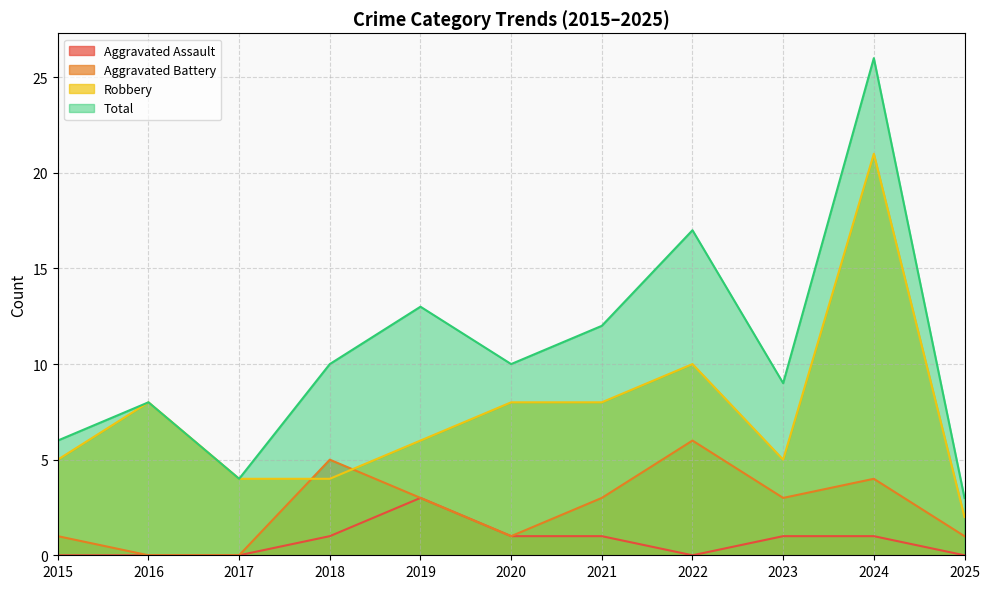

What is the difference between the maximum and second lowest values in the Total series?

22